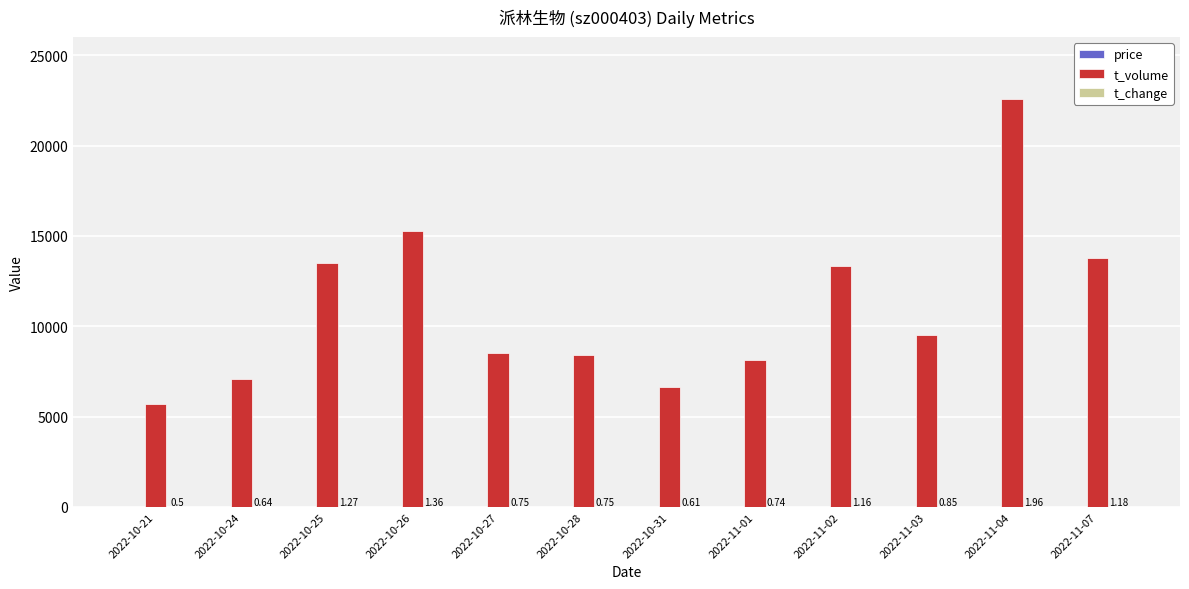

At which category is the sum across all series the highest?

2022-11-04